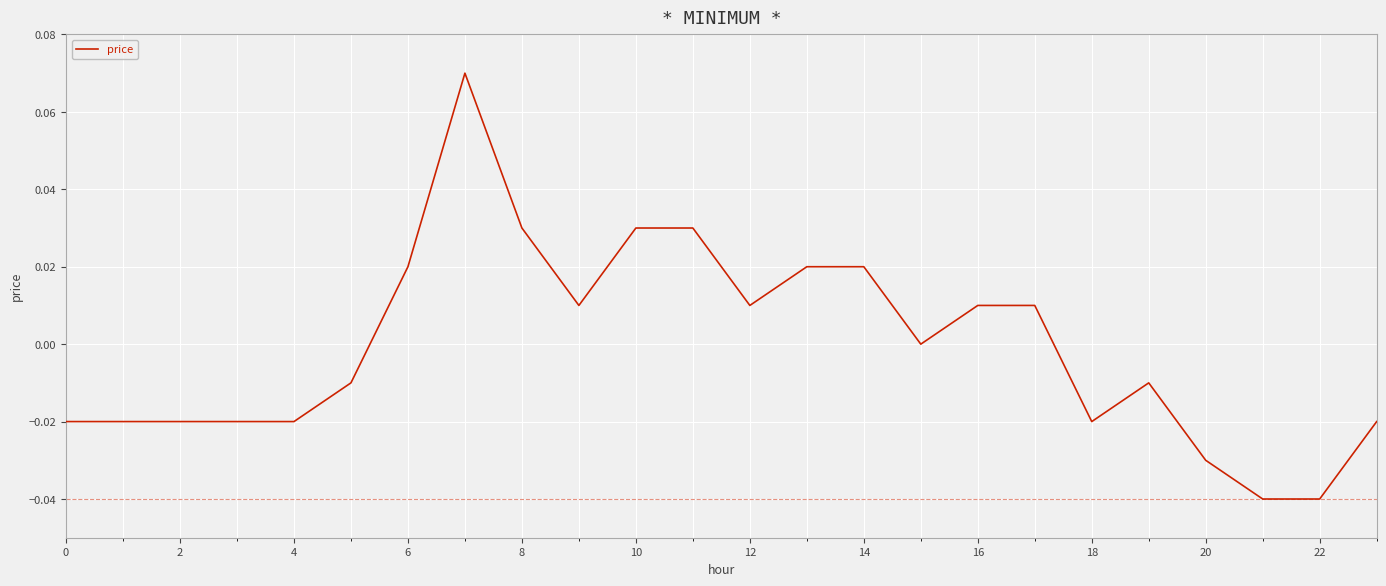

Does the chart display data point markers on the line(s)?

No